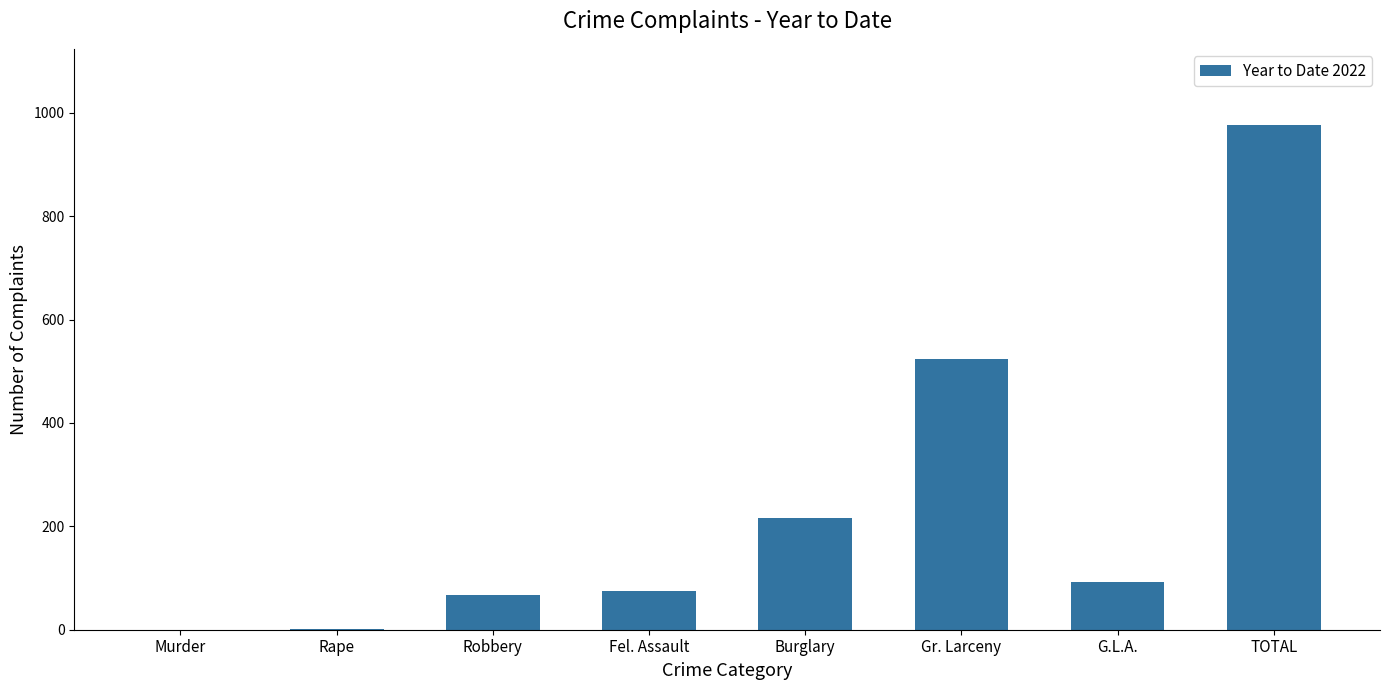

Which label corresponds to the largest value in the chart?

TOTAL